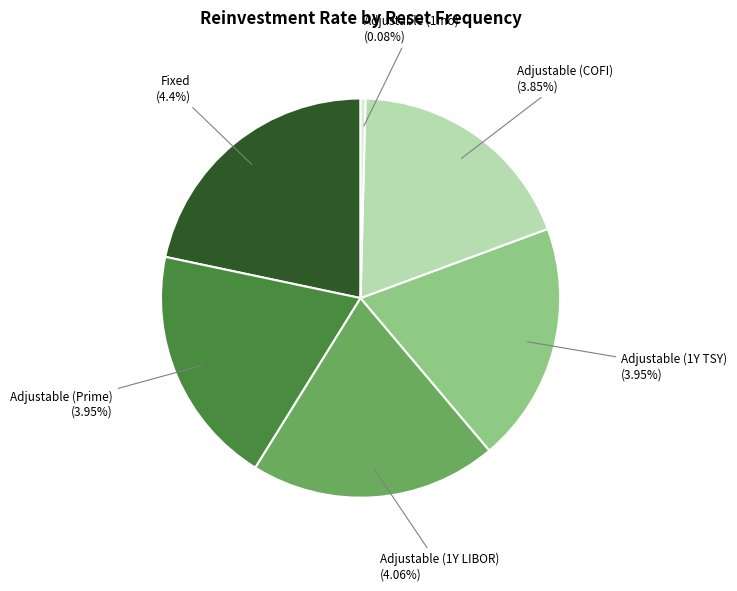

Is Adjustable (COFI) the majority of the pie?

No